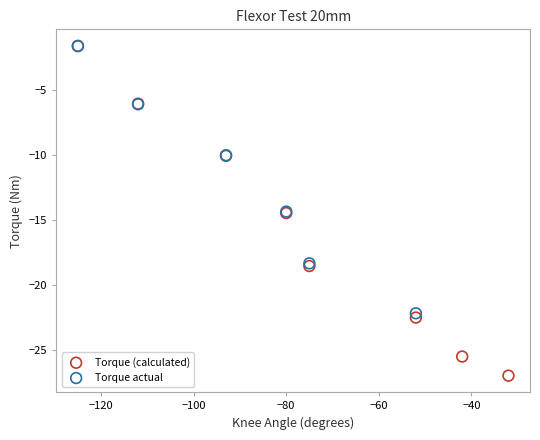

Which series contains the lowest Y value?

Torque (calculated)